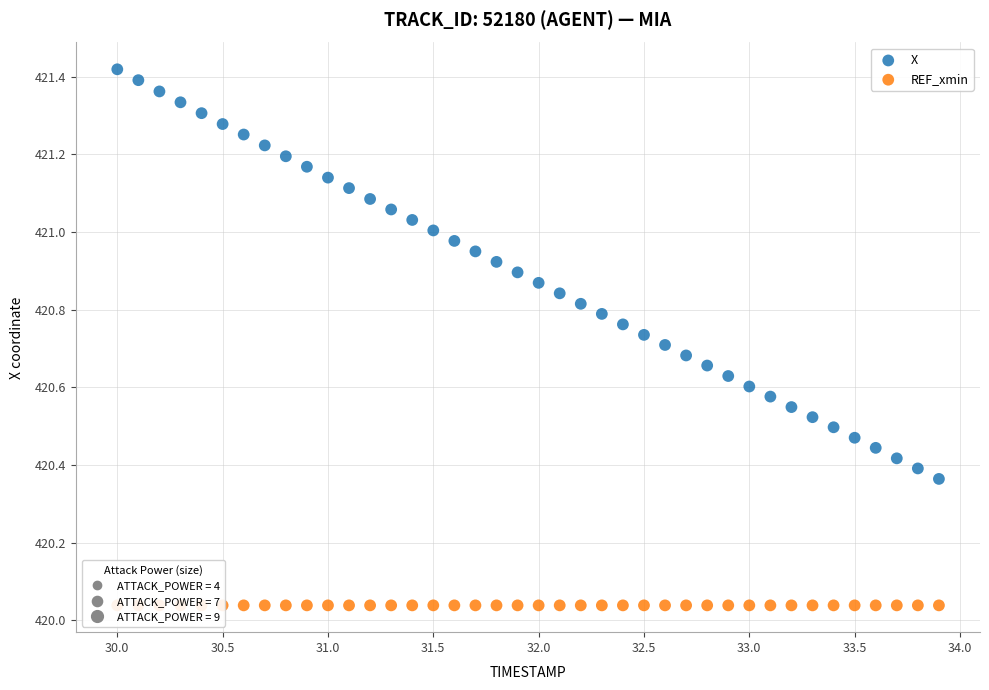

Which series reaches the maximum Y coordinate?

X